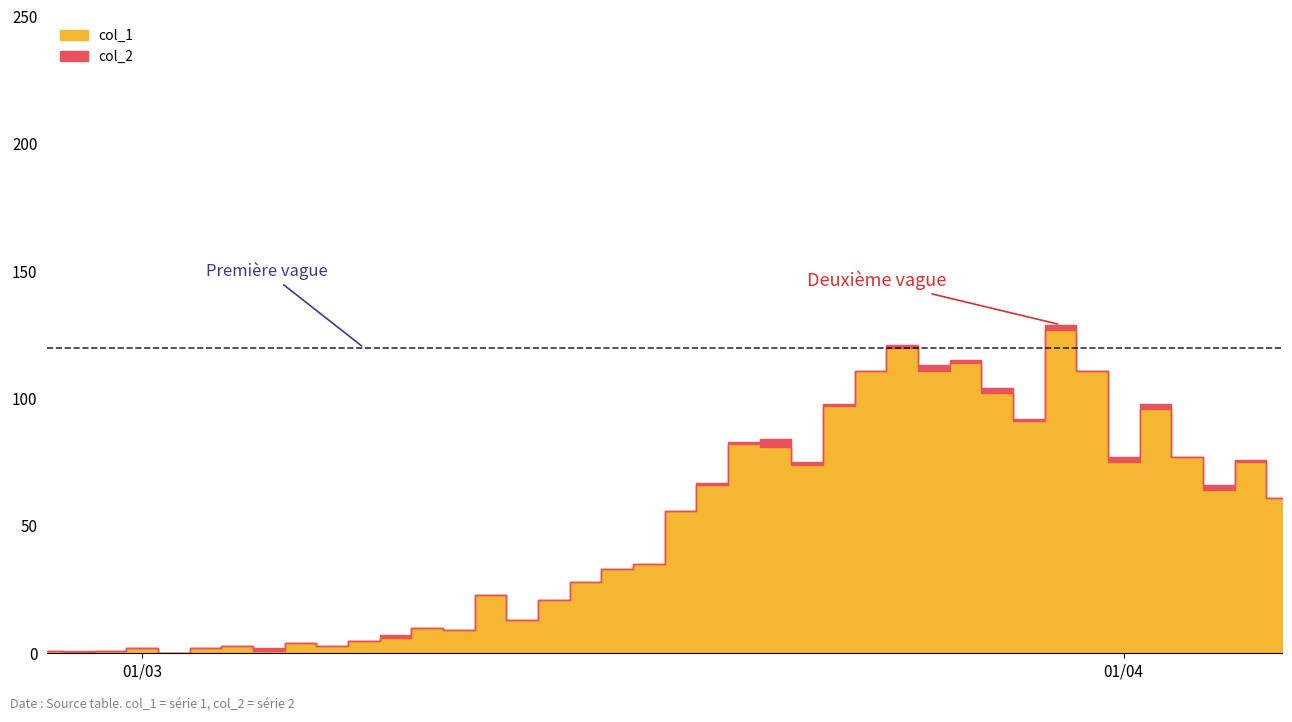

What is the average value of the col_1 series?

50